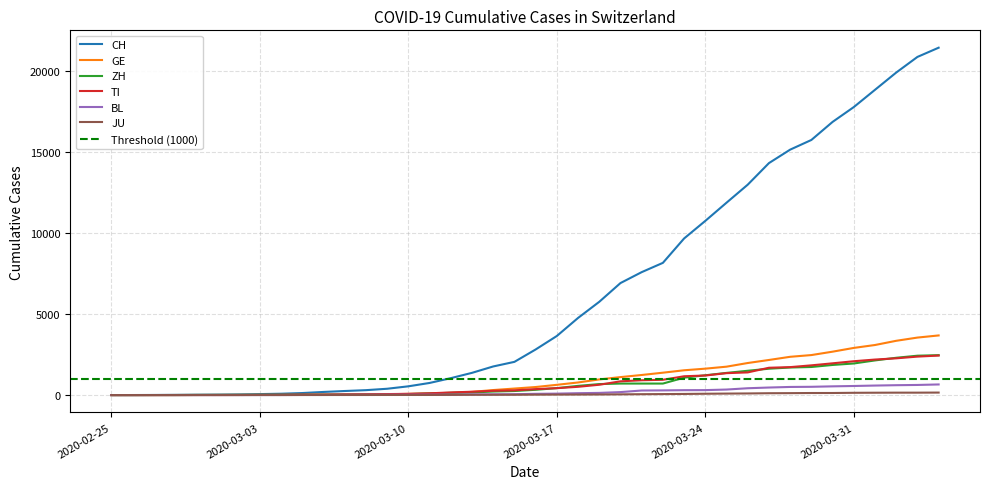

What is the total value across all series at 2020-03-16?

4109